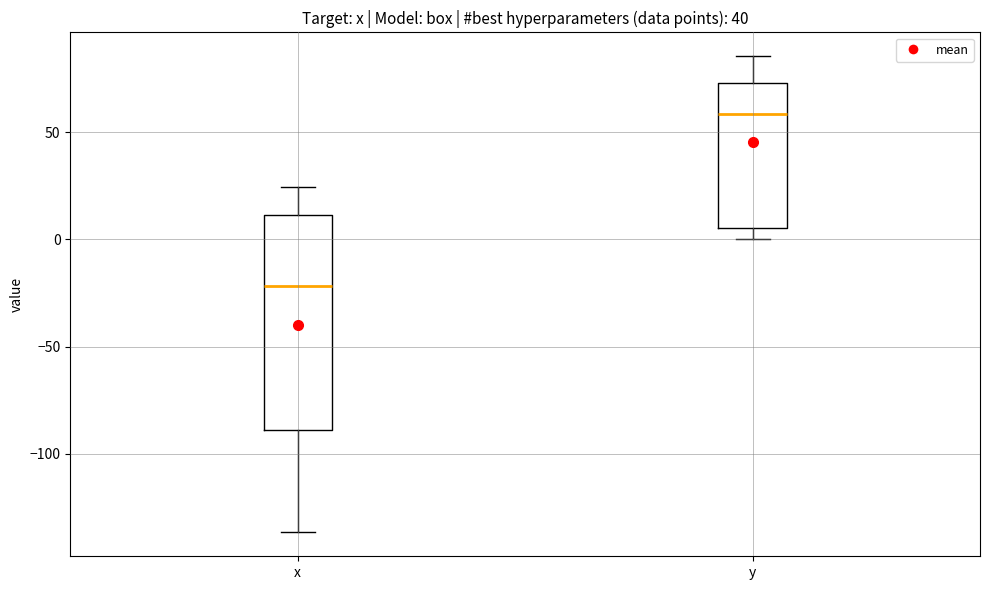

Reading left to right, read every box against the y-axis: the position of its median line, the range the box covers, and the ends of its whiskers. The values are not printed on the chart, so give them approximately, as read against the axis.

x: median -20, box -90 to 10, whiskers -135 to 25
y: median 60, box 5 to 75, whiskers 0 to 85